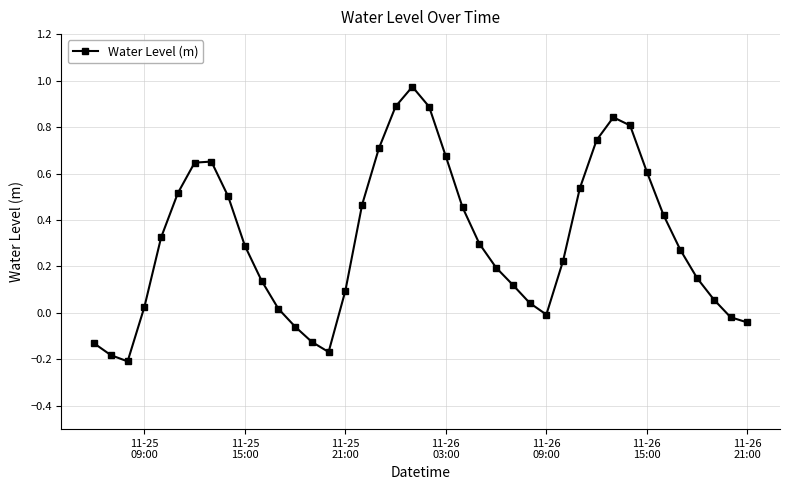

What is the sum of all values?

12.6